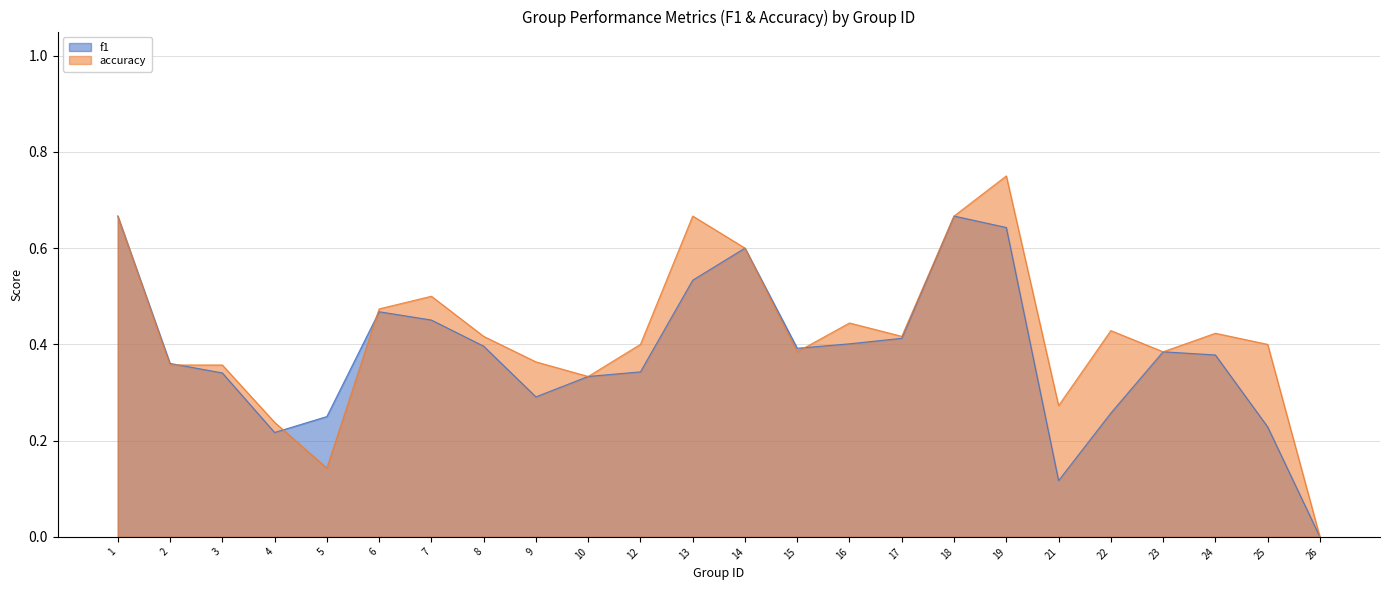

Rank the series by their average value, from highest to lowest.

accuracy, f1